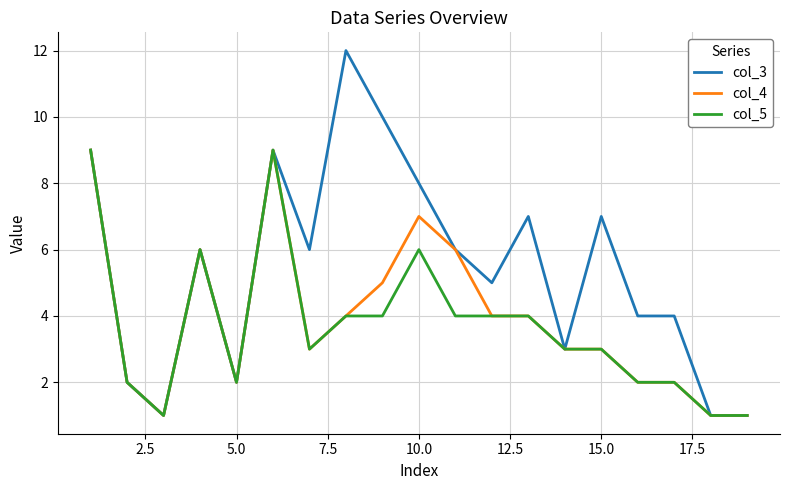

Which series has the largest range (max minus min)?

col_3